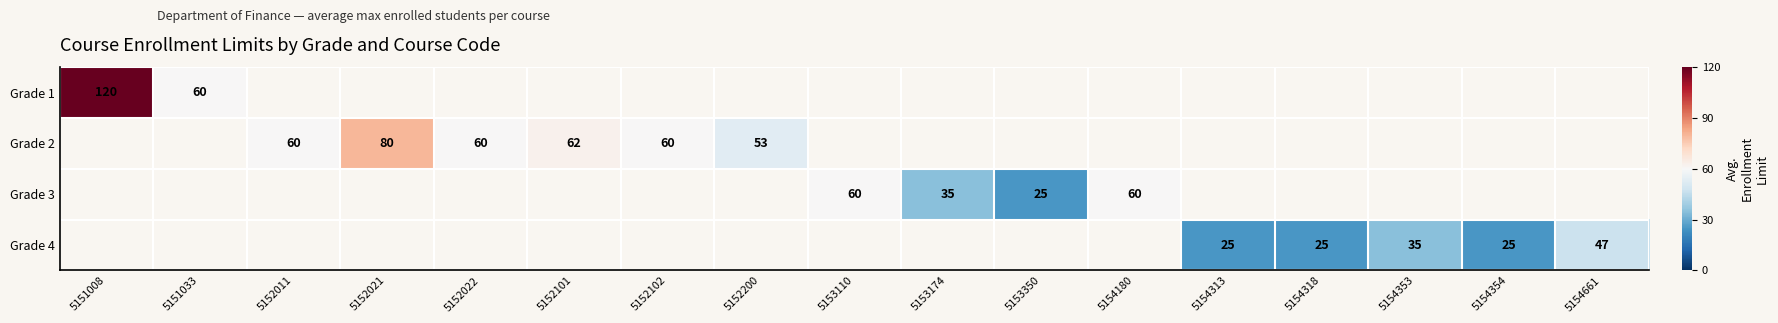

True or false: Grade 2 has a value of 28 at 5152022.

False